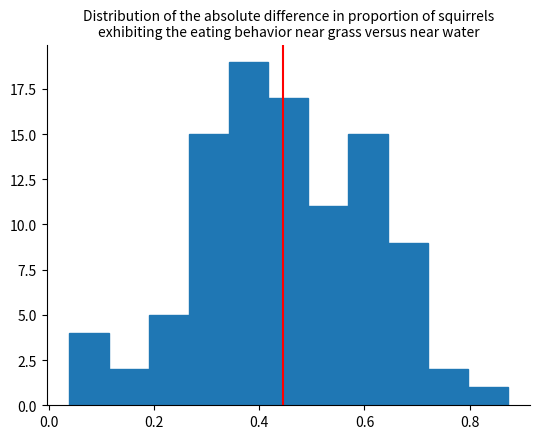

Around what value on the x-axis is the tallest bar? Give the approximate position of its centre, as read against the axis.

0.38